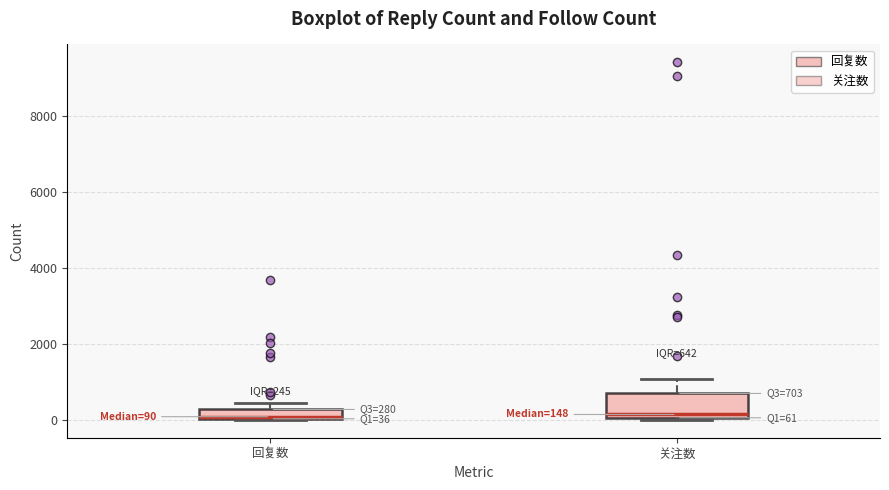

Comparing the boxes themselves (not the whiskers), which one is the tallest?

关注数